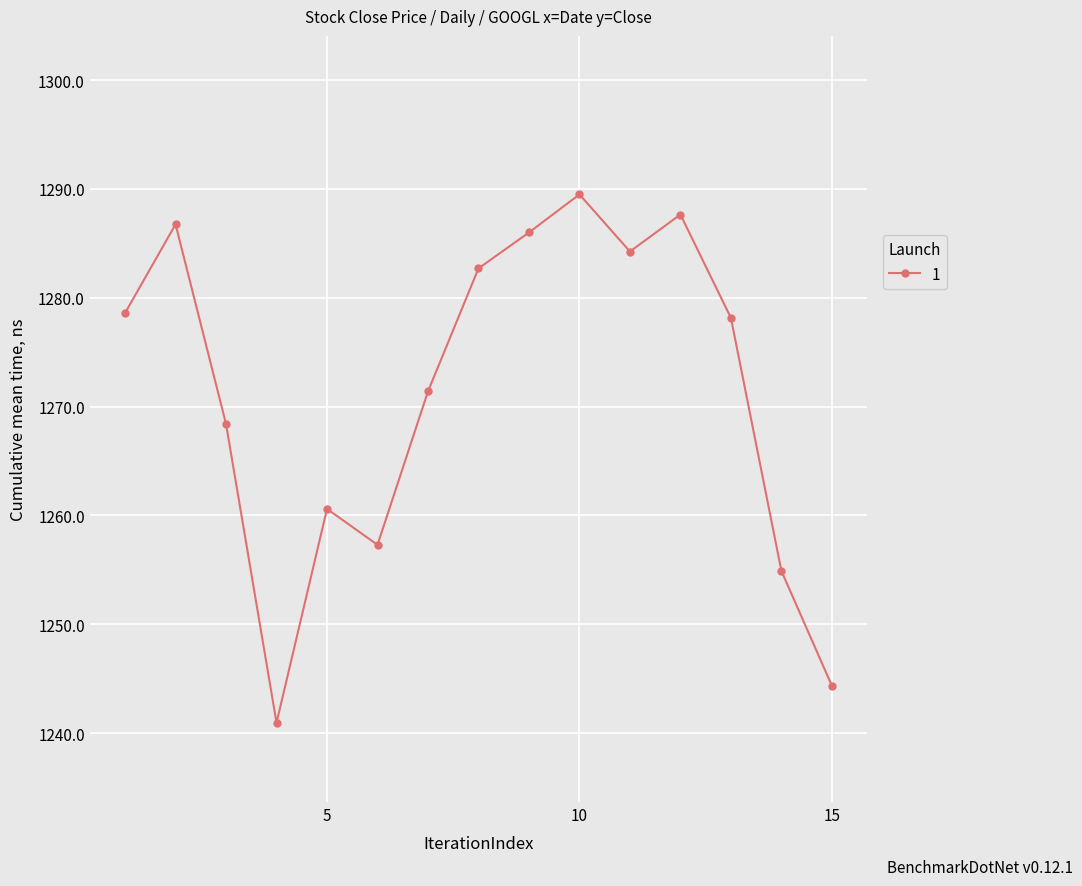

How many points are higher than both their immediate neighbors (excluding endpoints)?

4